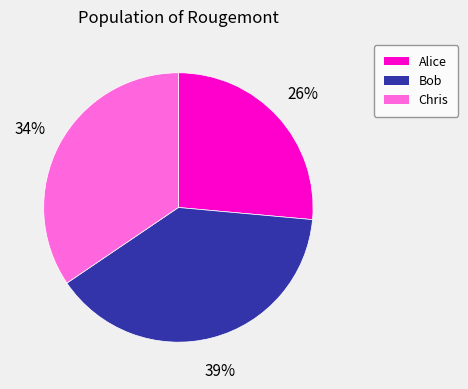

The Chris slice represents 29% of the pie. True or false?

False